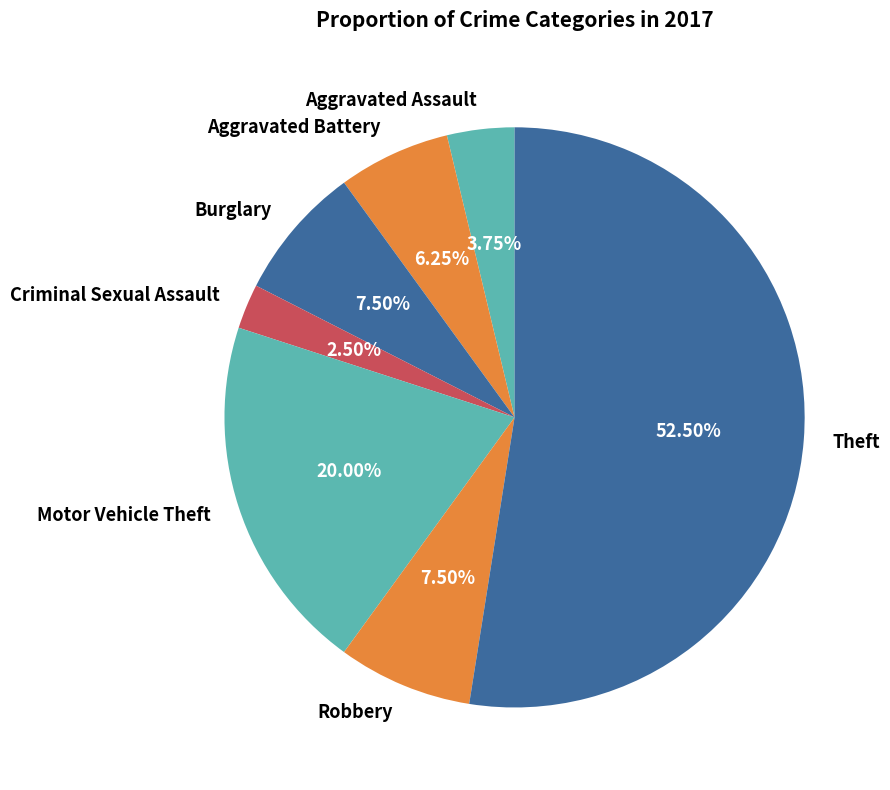

What is the majority slice?

Theft